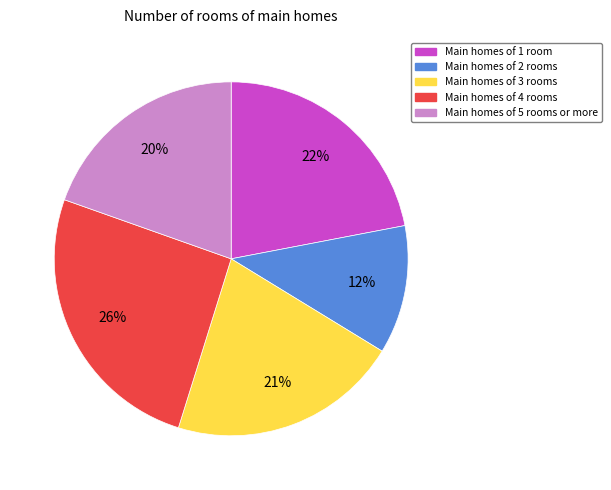

Is there a majority slice in this chart?

No